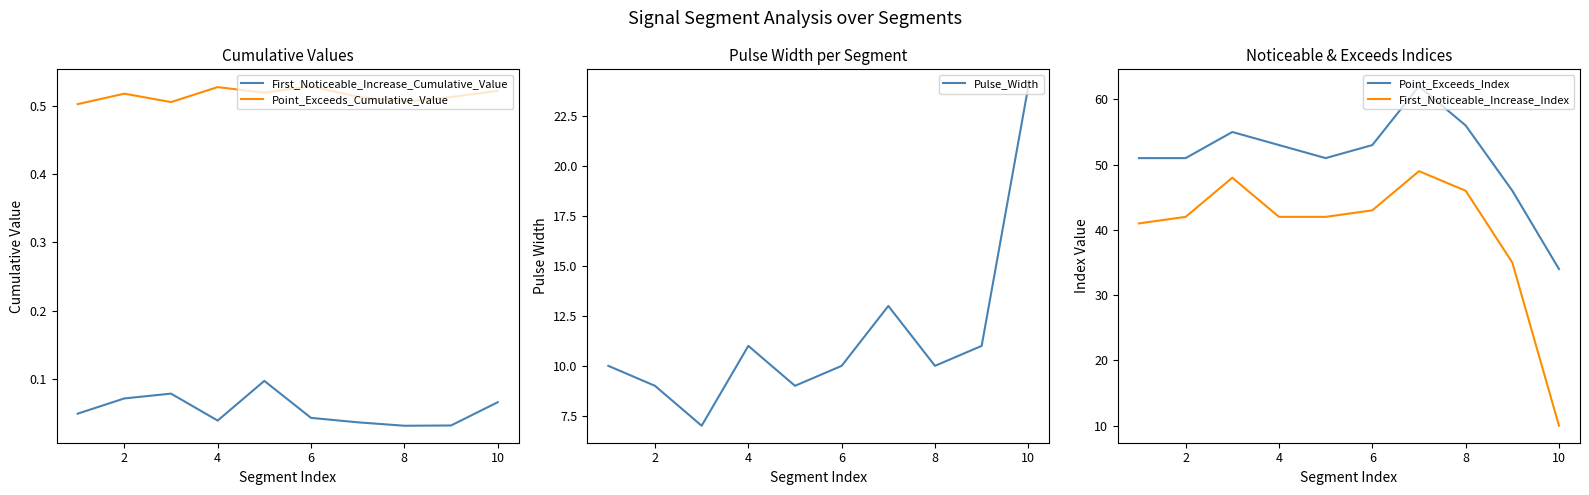

True or false: Point_Exceeds_Cumulative_Value and First_Noticeable_Increase_Cumulative_Value intersect in this chart.

False